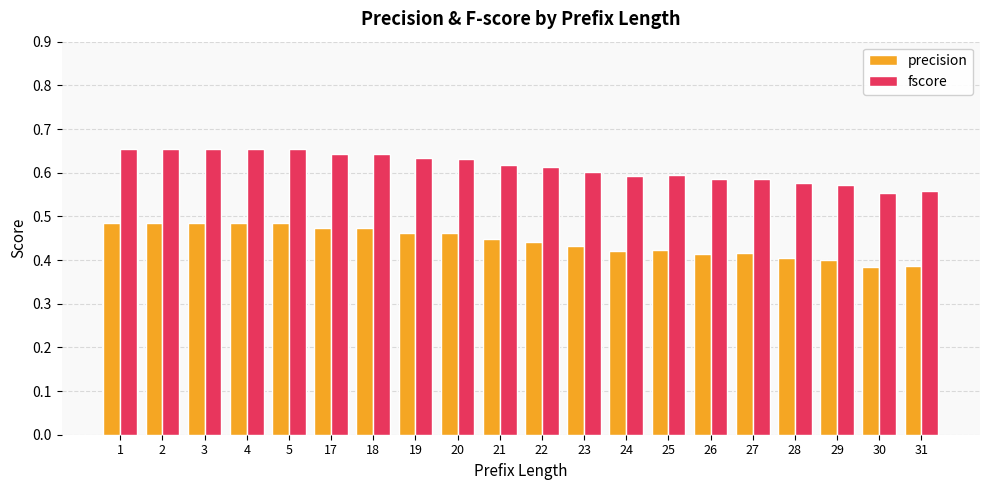

How many fscore values are between 0 and 1?

20